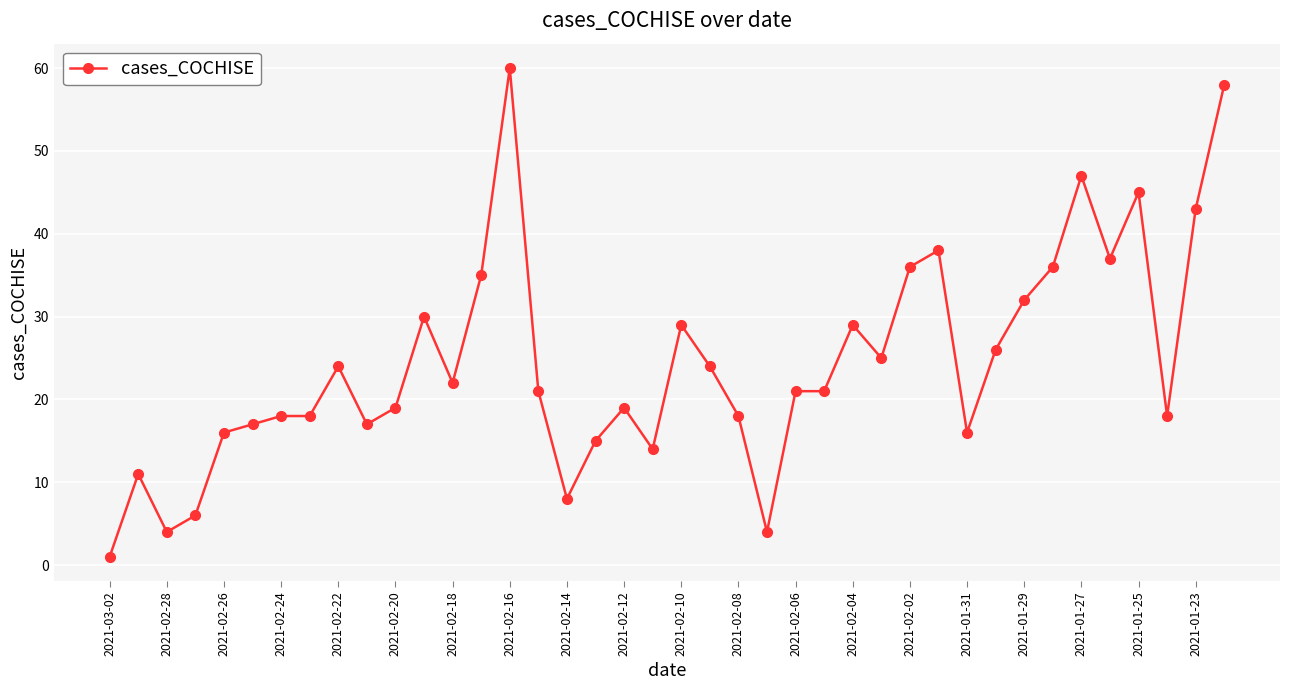

True or false: the data has more than 1 interior local peaks.

True